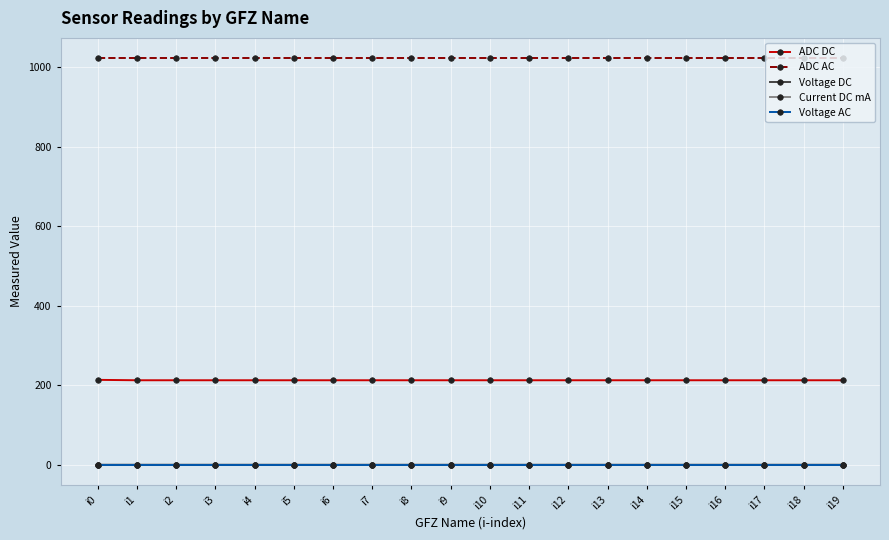

True or false: Voltage AC and ADC DC intersect in this chart.

False